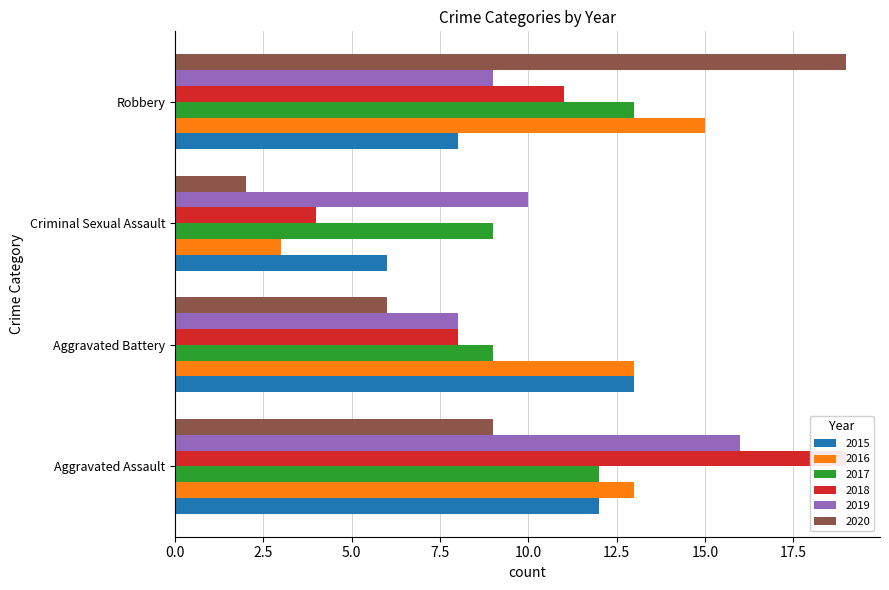

True or false: 2017 has a value of 13 at Robbery.

True